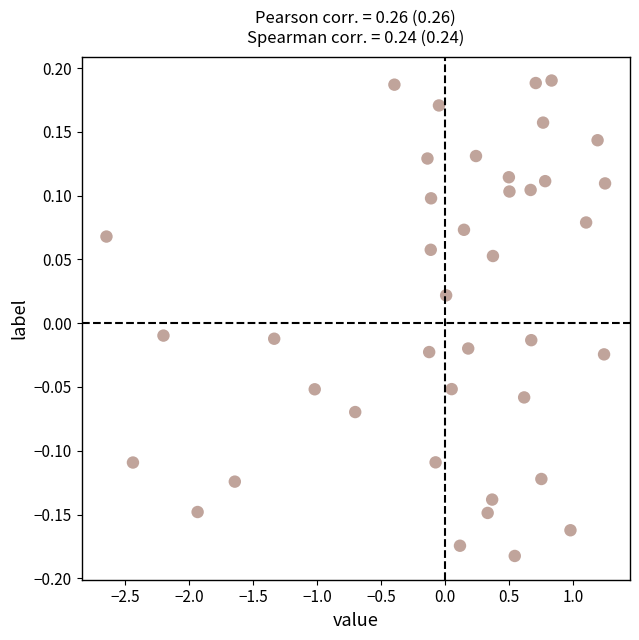

What is the range of Y values (max minus min)?

0.4